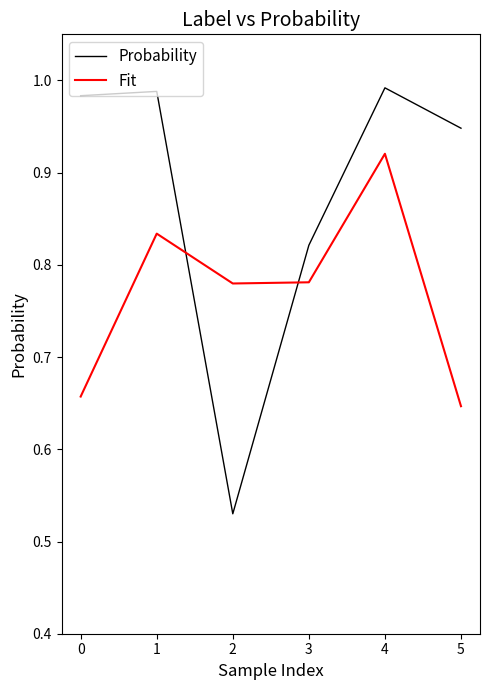

How many categories are shown in the chart?

6